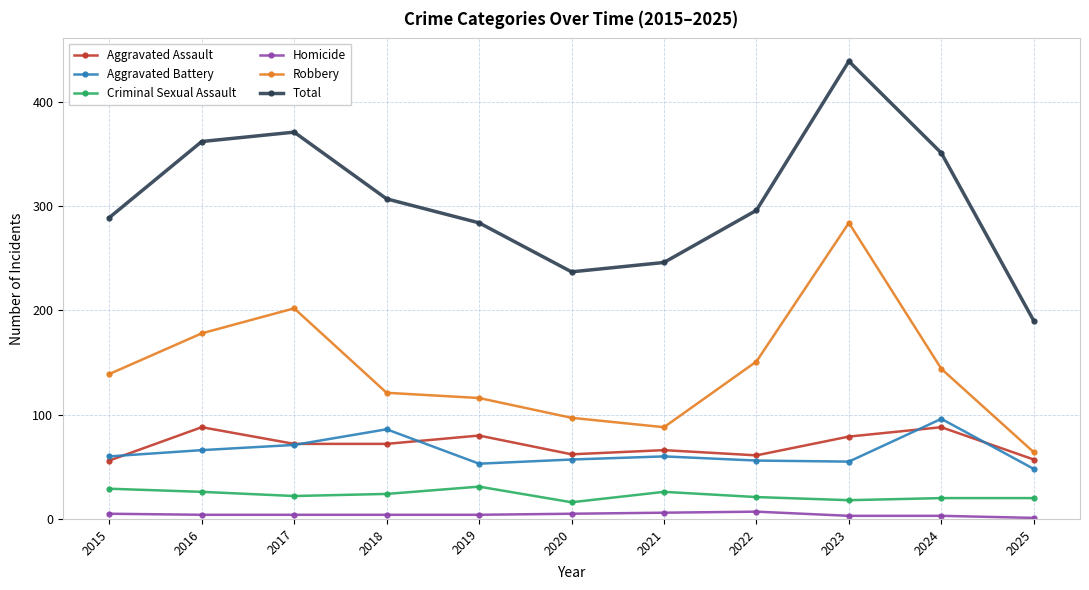

How many series are shown in this chart?

6